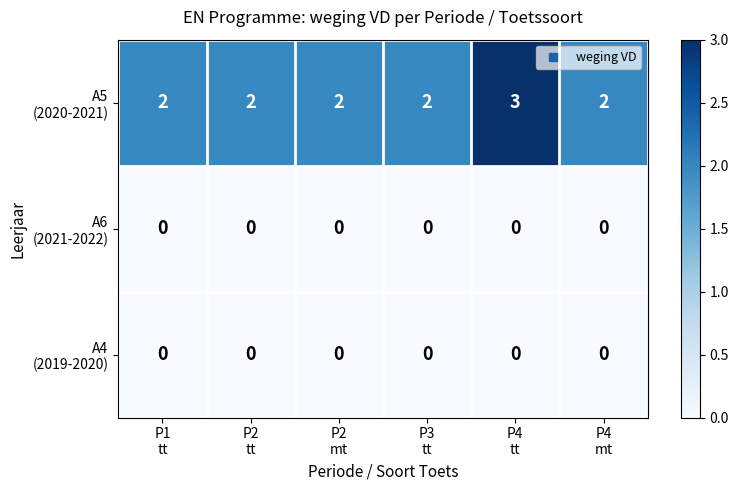

At how many categories does at least one series exceed 0?

6